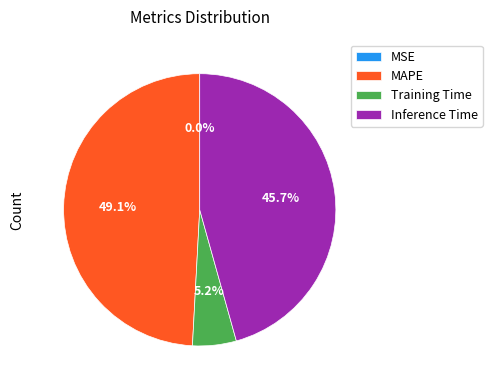

Is the sum of Training Time and MAPE greater than half?

Yes